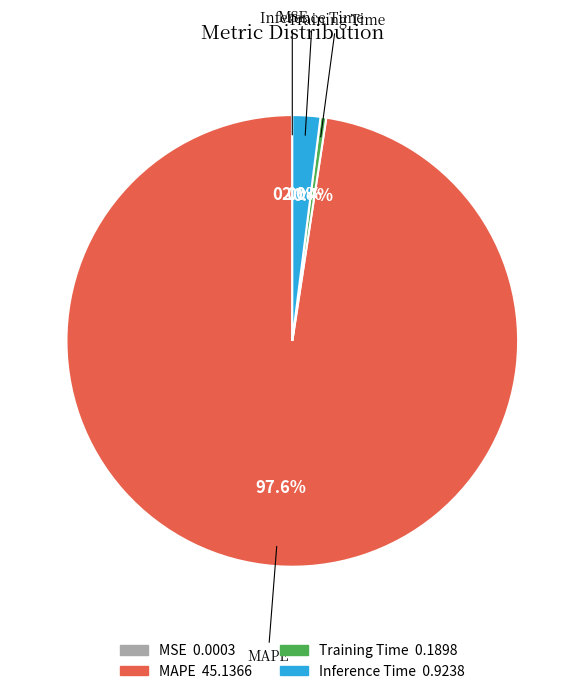

Is there any slice that represents more than half of the pie?

Yes